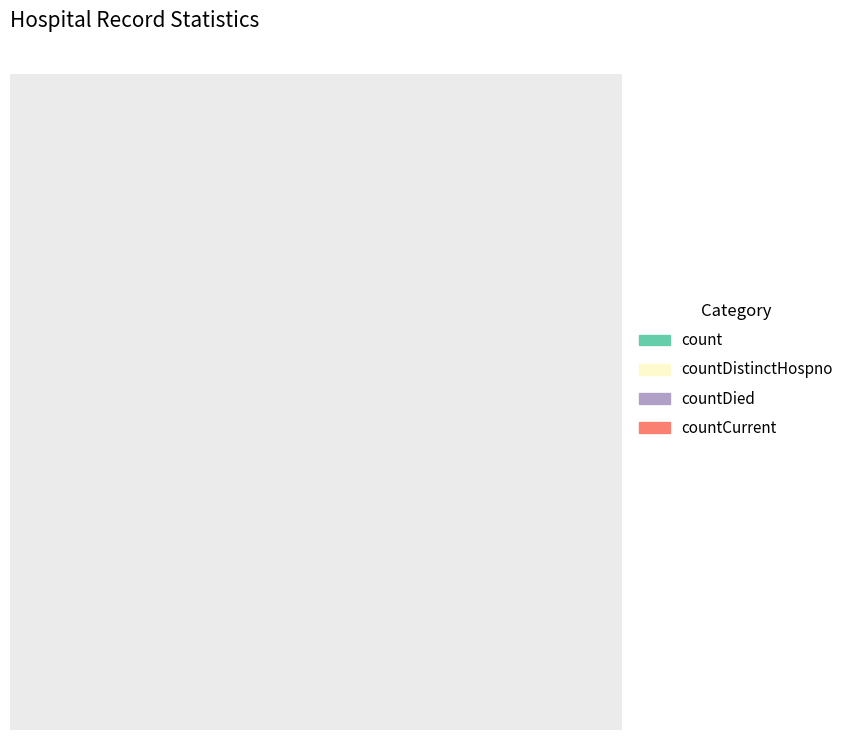

How many slices are in this pie chart?

4